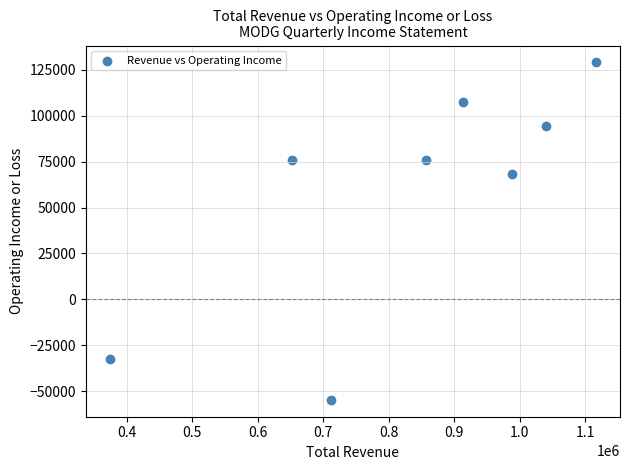

What is the range of X values (max minus min)?

741100